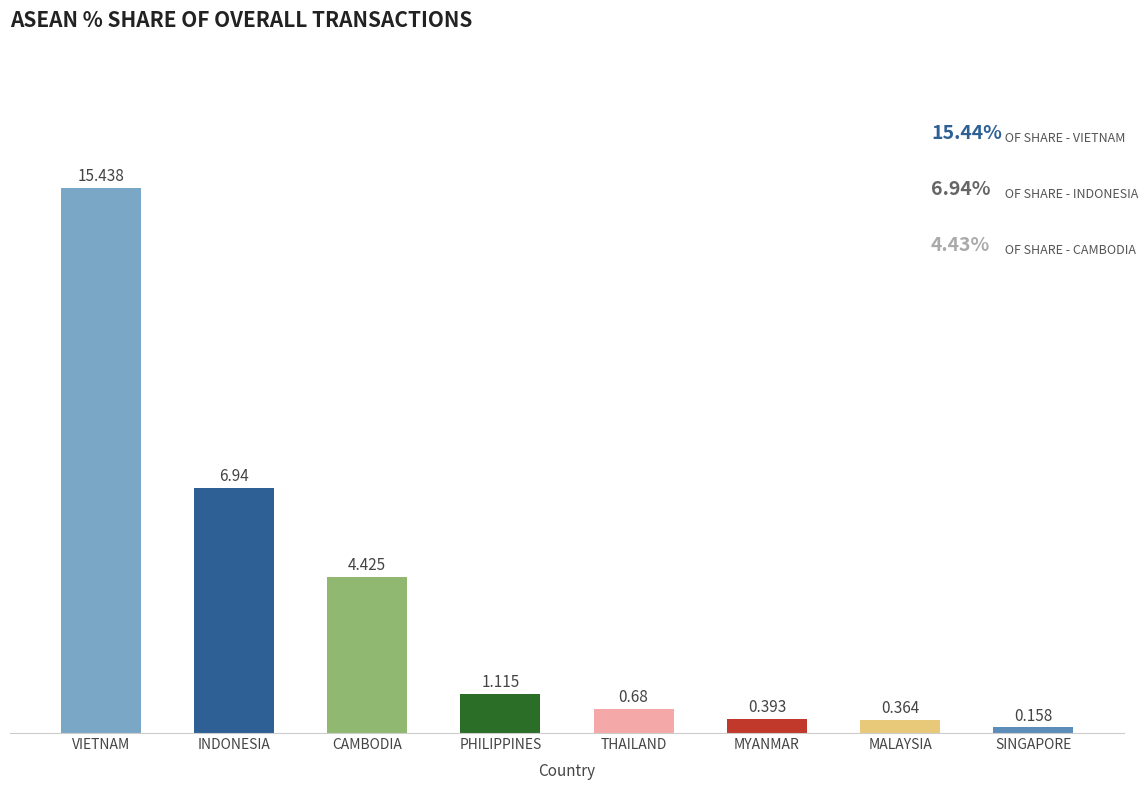

Where is the data nearest to the value 7?

INDONESIA